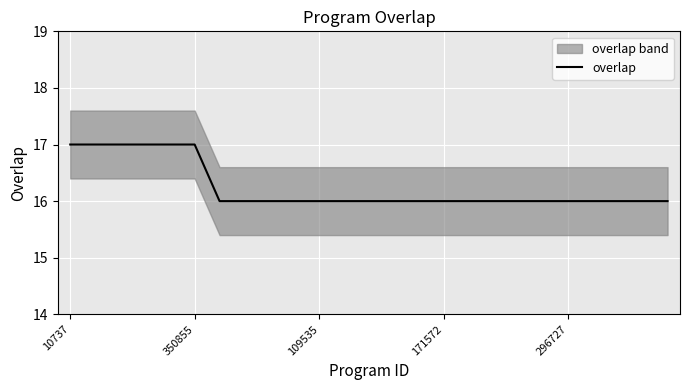

How many lines are shown in the chart?

1